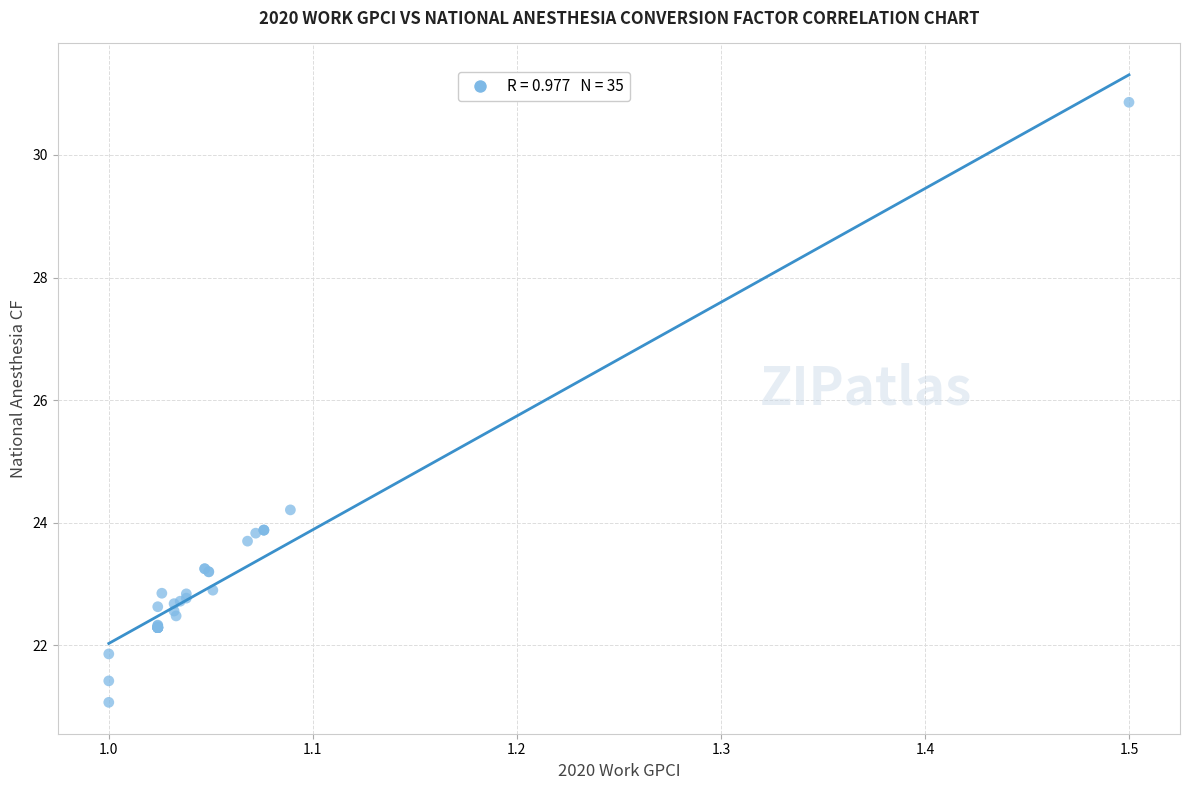

What Y value in the scatter plot is closest to 25?

24.2